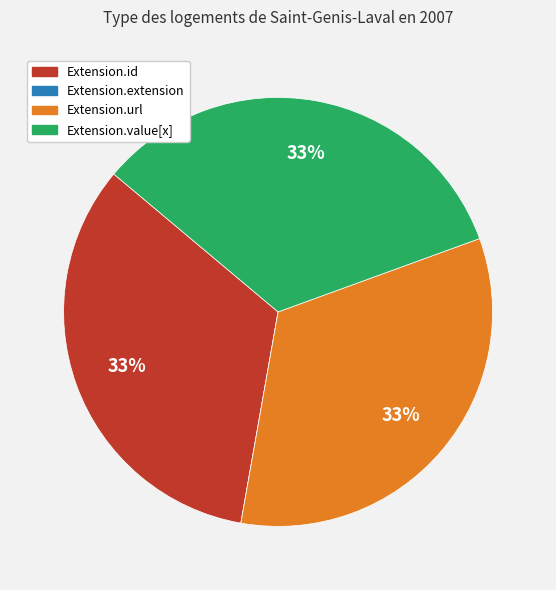

Is the sum of Extension.id and Extension.value[x] greater than half?

Yes